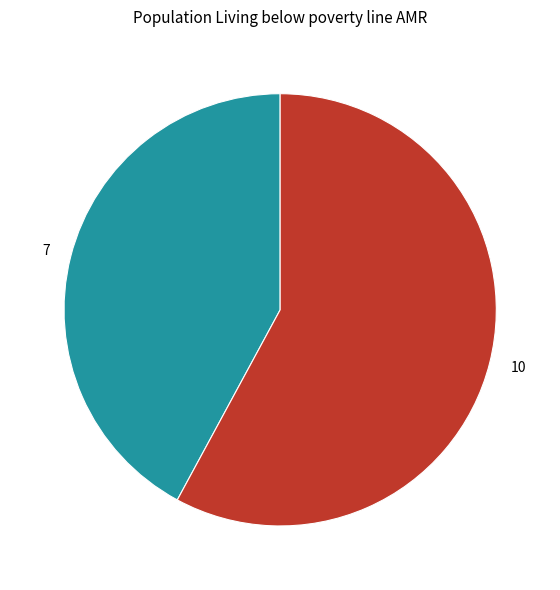

Between 10 and 7, which is larger?

10